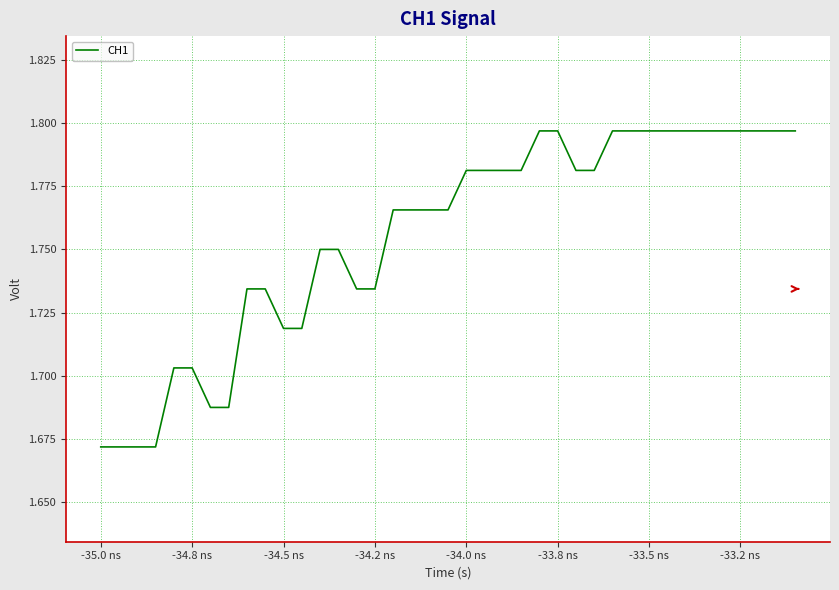

What is the difference between the maximum and minimum values?

0.1